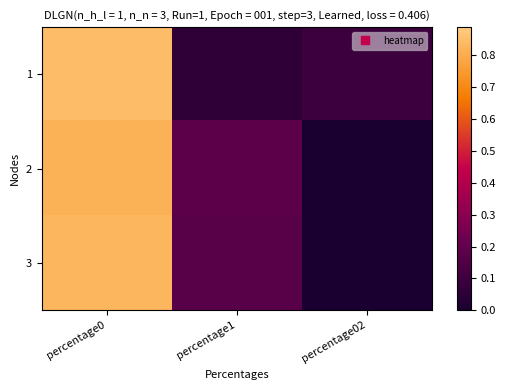

Rank the series at percentage02 from highest to lowest value.

1, 2, 3